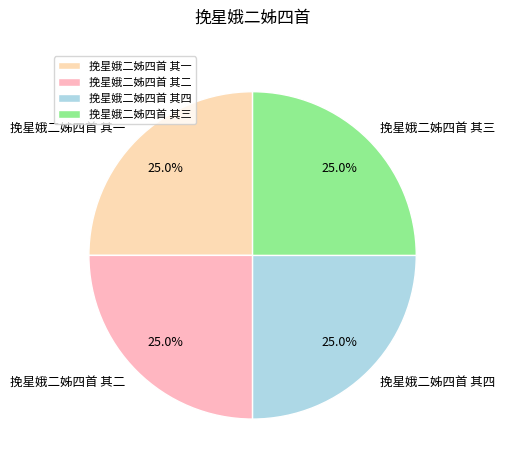

What is the total percentage of 挽星娥二姊四首 其三 and 挽星娥二姊四首 其二?

50.0%